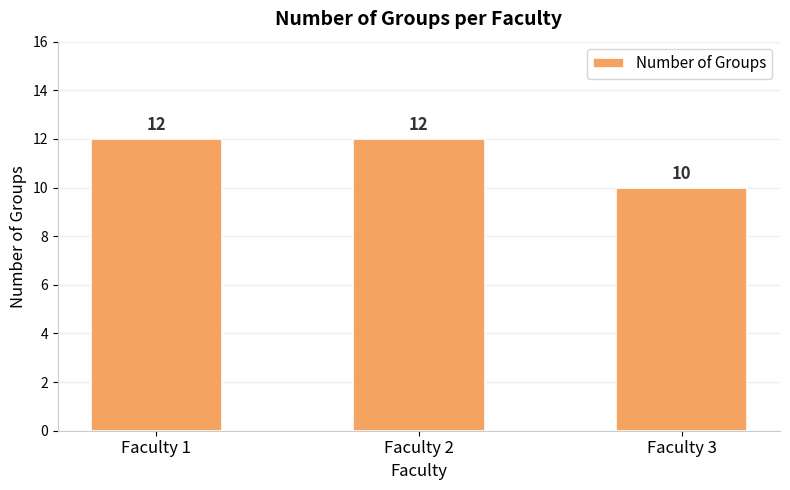

What is the difference between the maximum and minimum values?

2